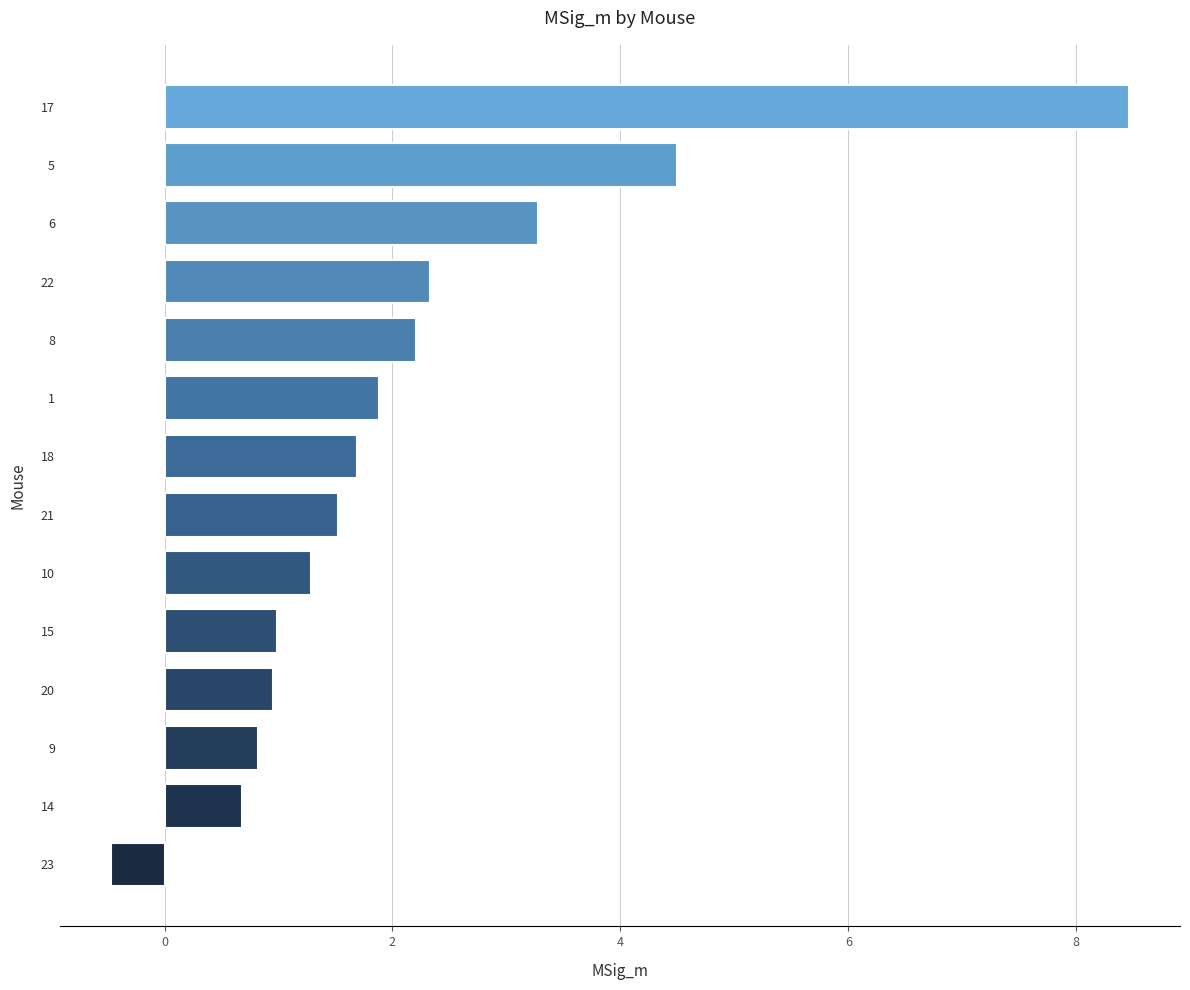

Reading bottom to top, what are all the values shown in this chart?

-0.5	0.7	0.8	1.0	1.0	1.3	1.5	1.7	1.9	2.2	2.3	3.3	4.5	8.5